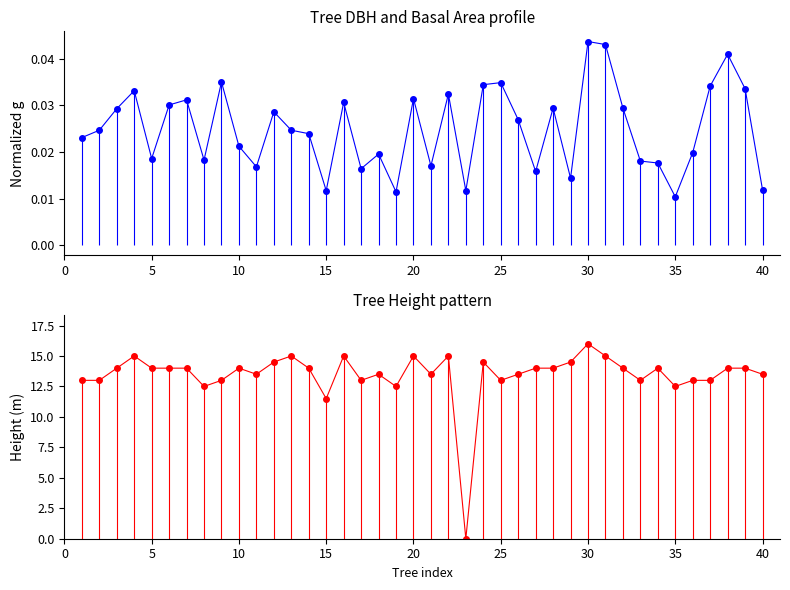

True or false: g_normalized and h intersect in this chart.

True